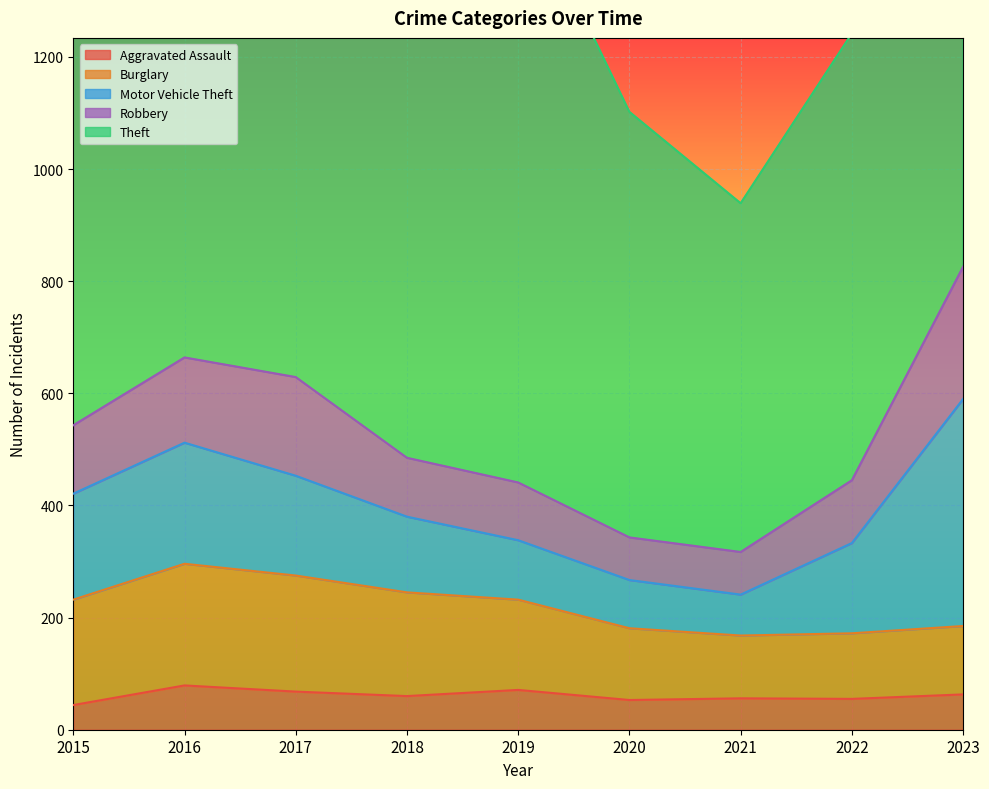

The Robbery series shows 103 at 2019. True or false?

True